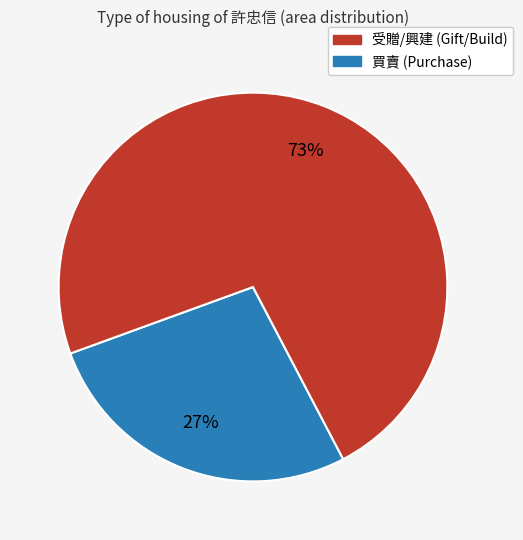

To the nearest percent, what is the average slice percentage?

50%